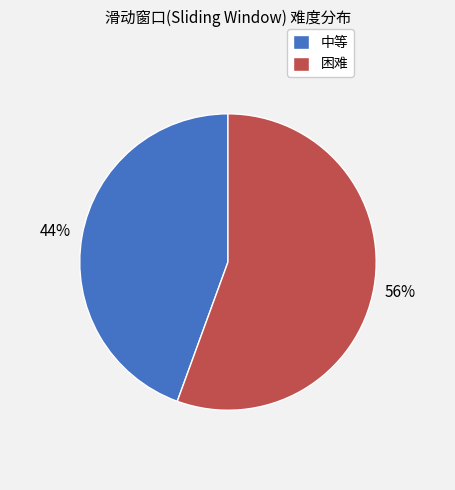

Is the sum of 困难 and 中等 greater than half?

Yes